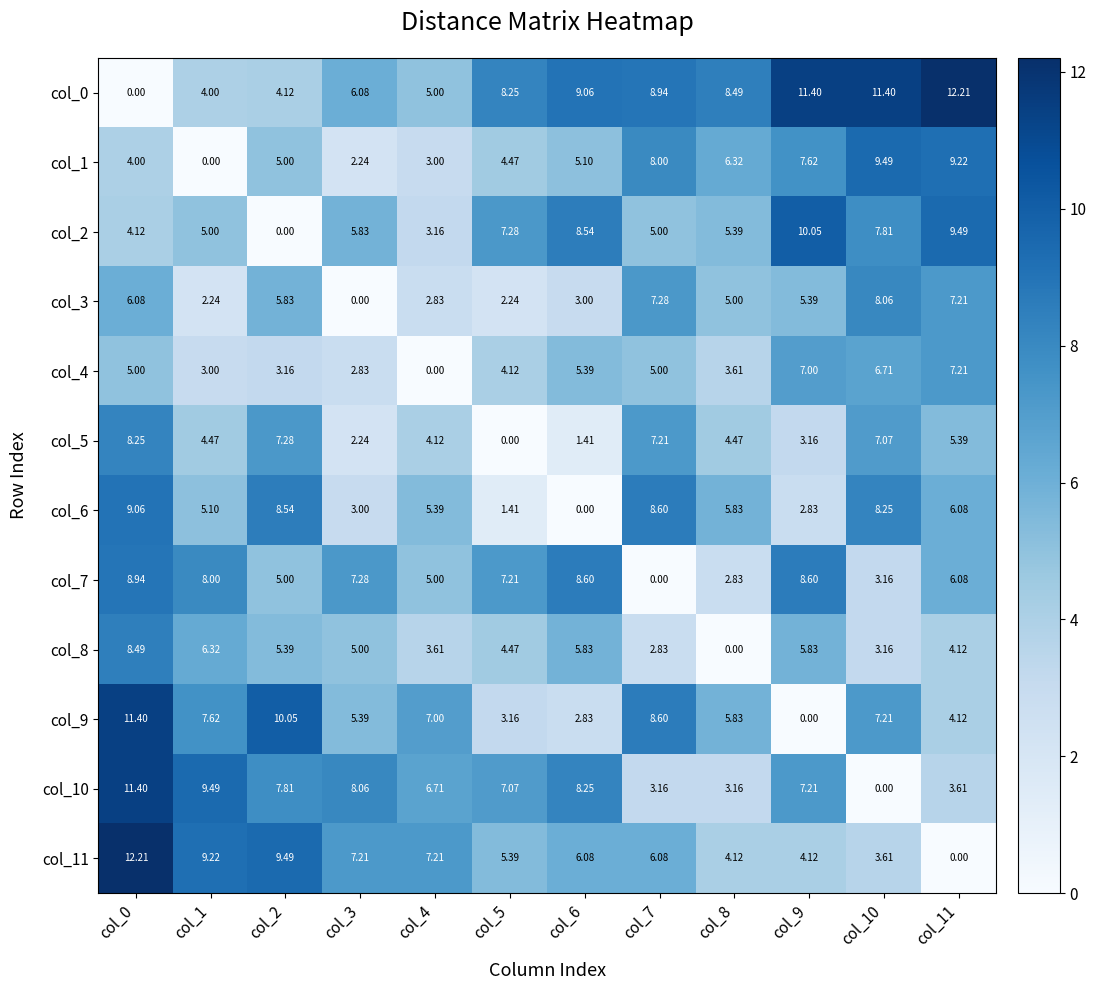

Is the value of col_4 at col_4 greater than the value of col_7 at col_0?

No